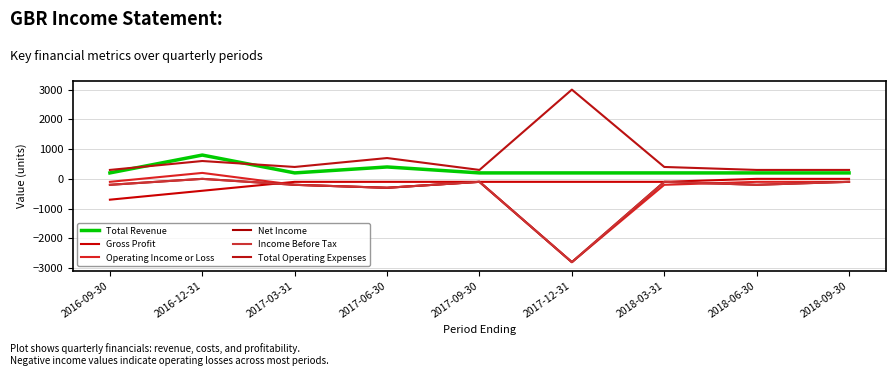

True or false: Operating Income or Loss has a value of -169 at 2018-06-30.

False